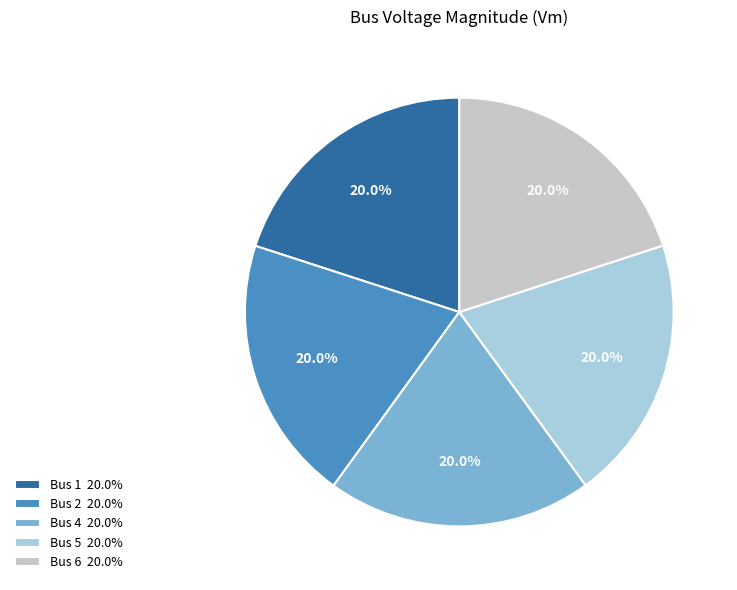

What percentage is the Bus 4 slice, to the nearest percent?

20%